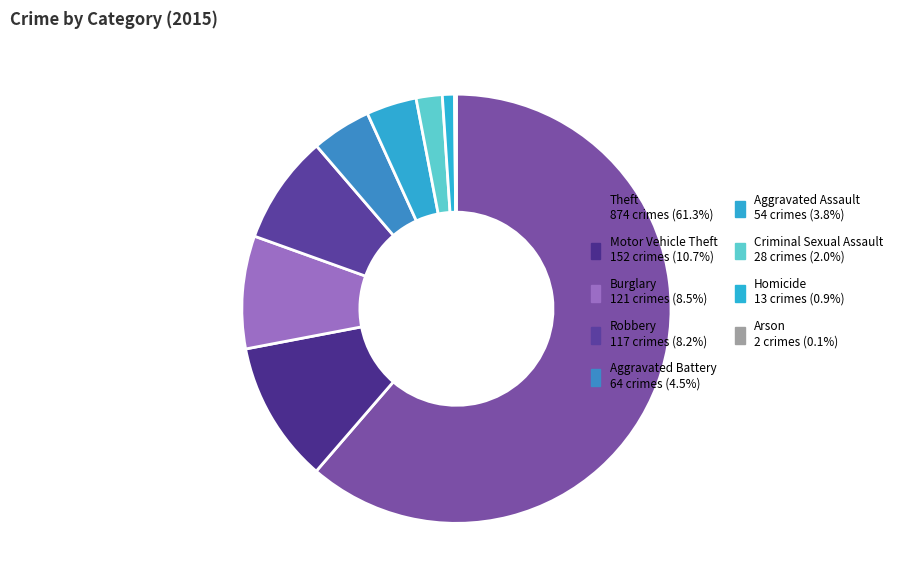

To the nearest percent, what portion does Theft represent?

61%